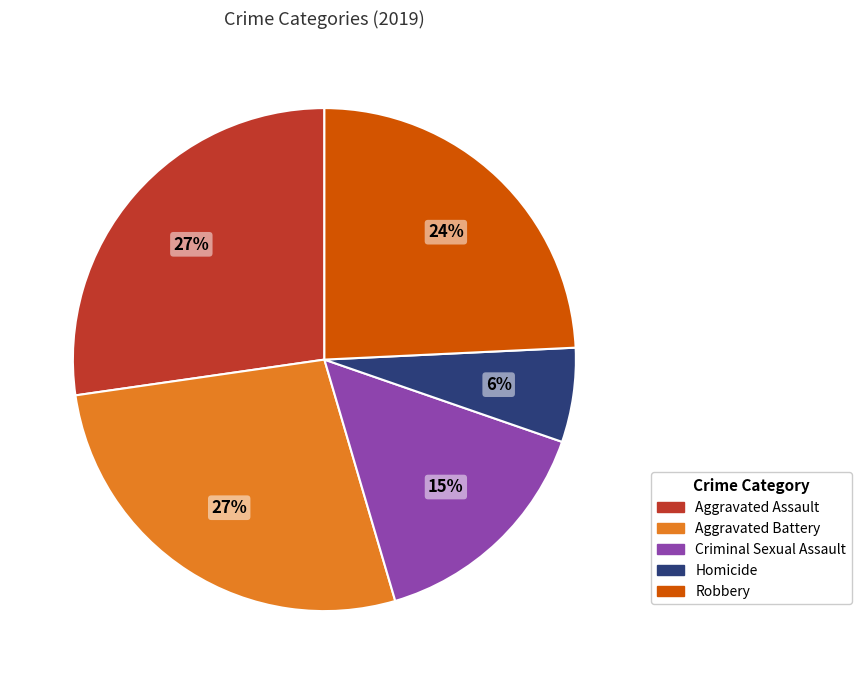

To the nearest percent, what is the difference between the largest and smallest slice percentages?

21%